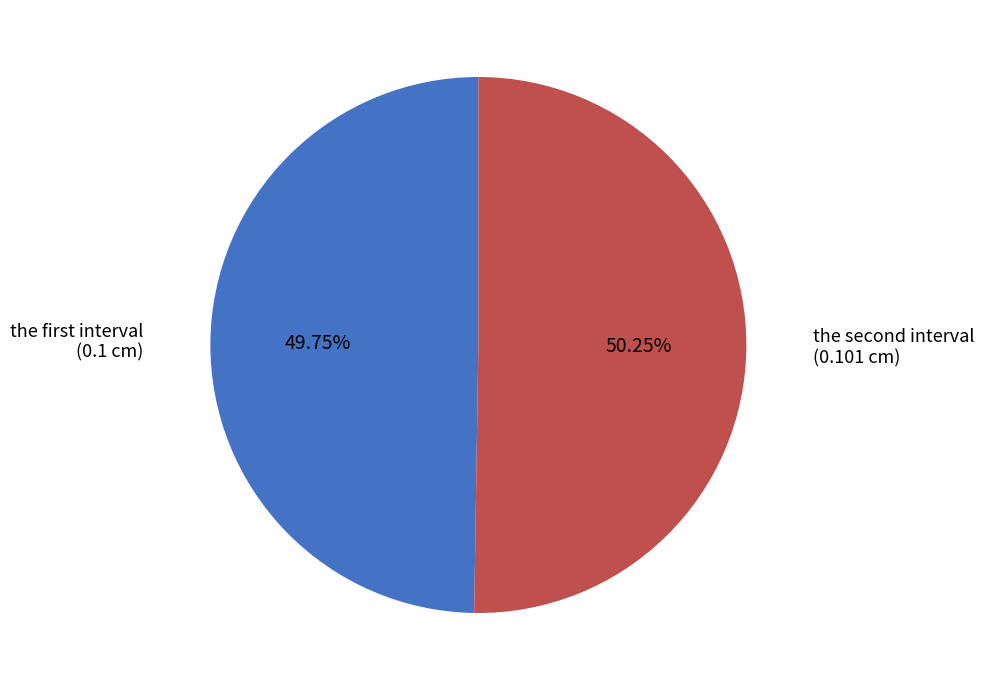

Count the number of slices in the pie.

2